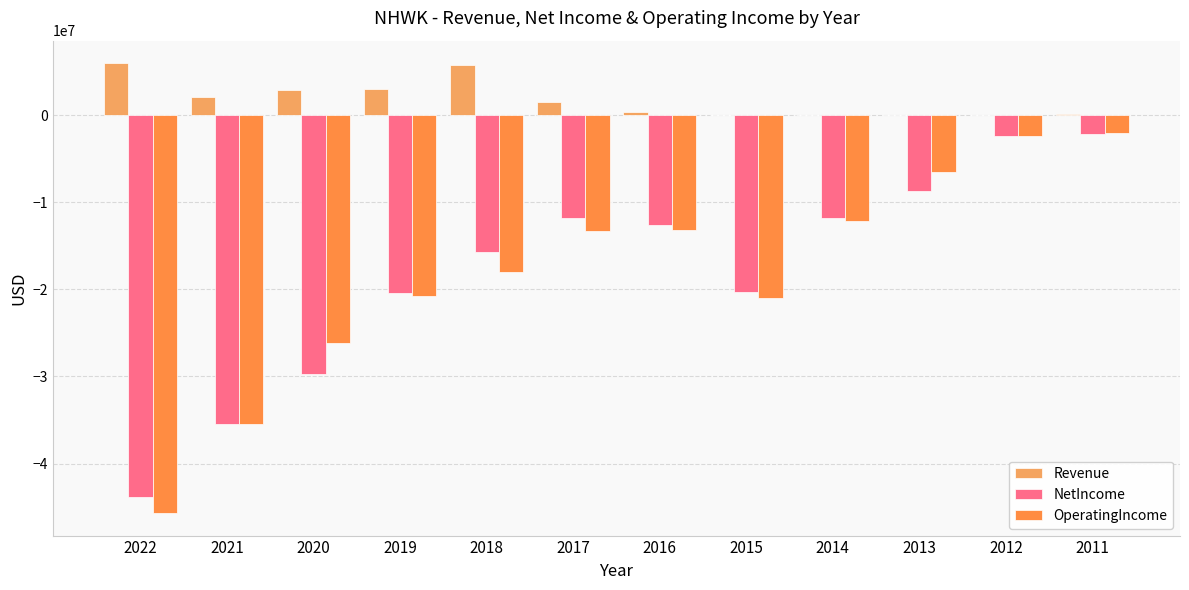

At which label is NetIncome closest to -22983540?

2019